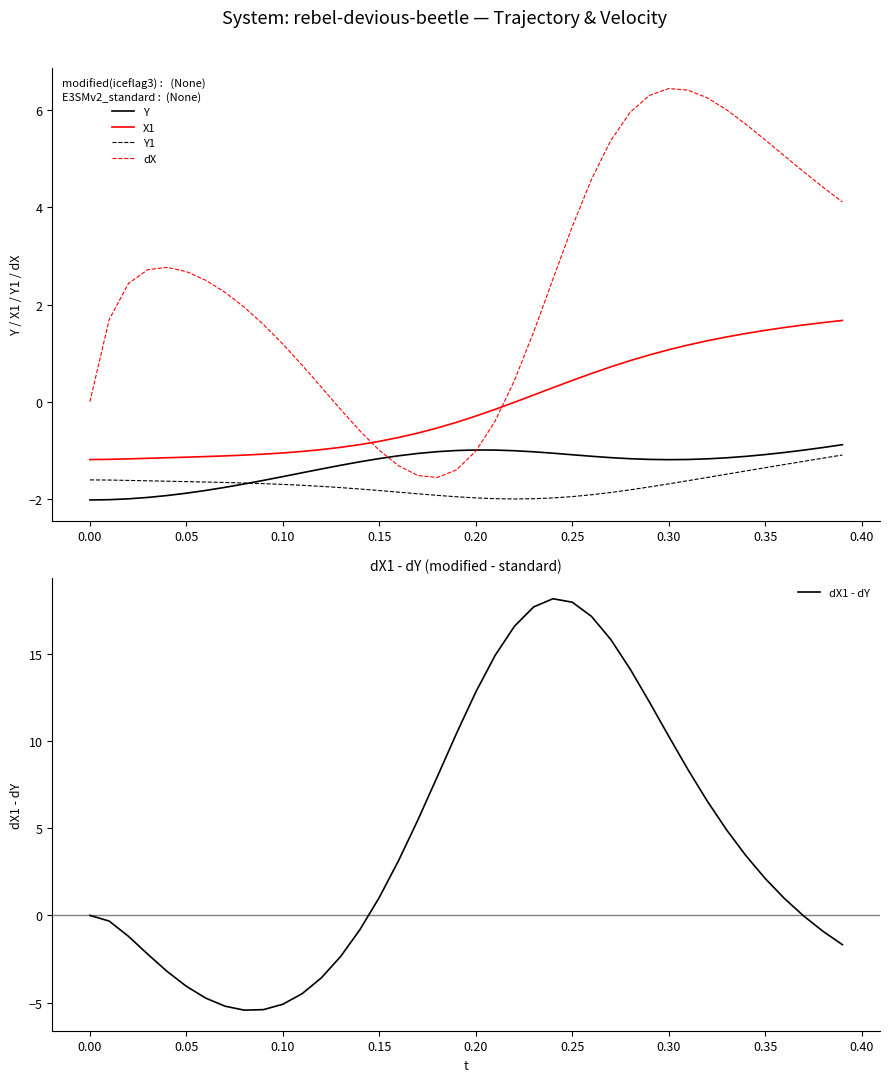

The value of Y at 0.25 is -1.1. True or false?

True